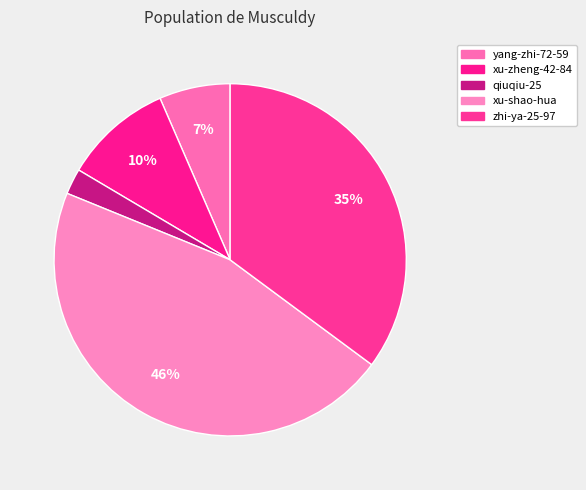

What is the ratio of the value at xu-shao-hua to the value at qiuqiu-25?

19.5